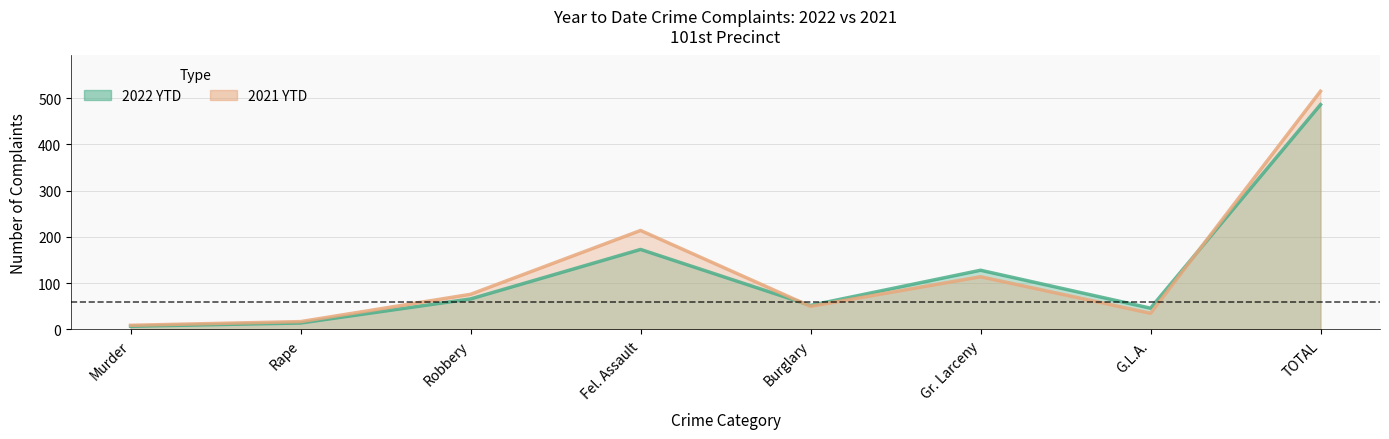

The 2022 YTD series shows 307 at Fel. Assault. True or false?

False